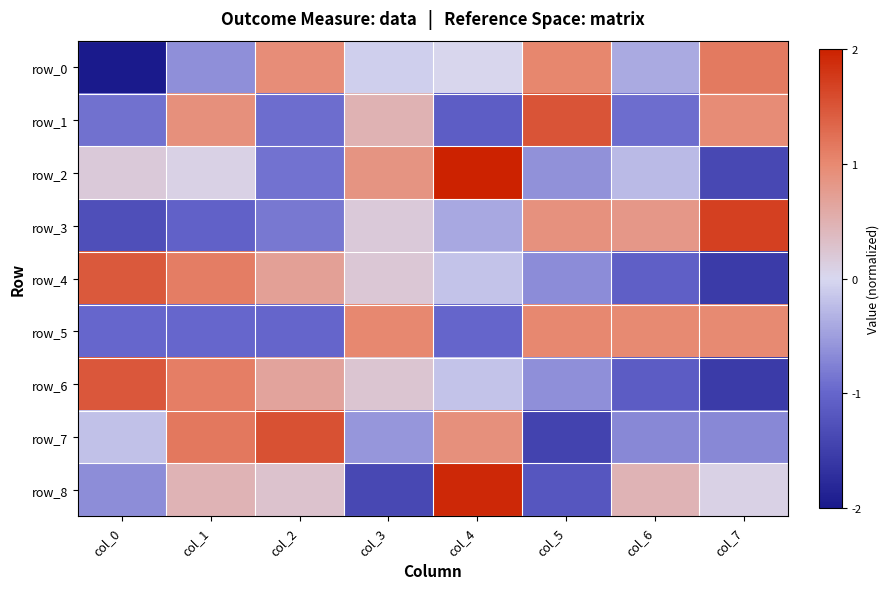

What is the difference between the row_8 values at col_5 and col_3?

0.2